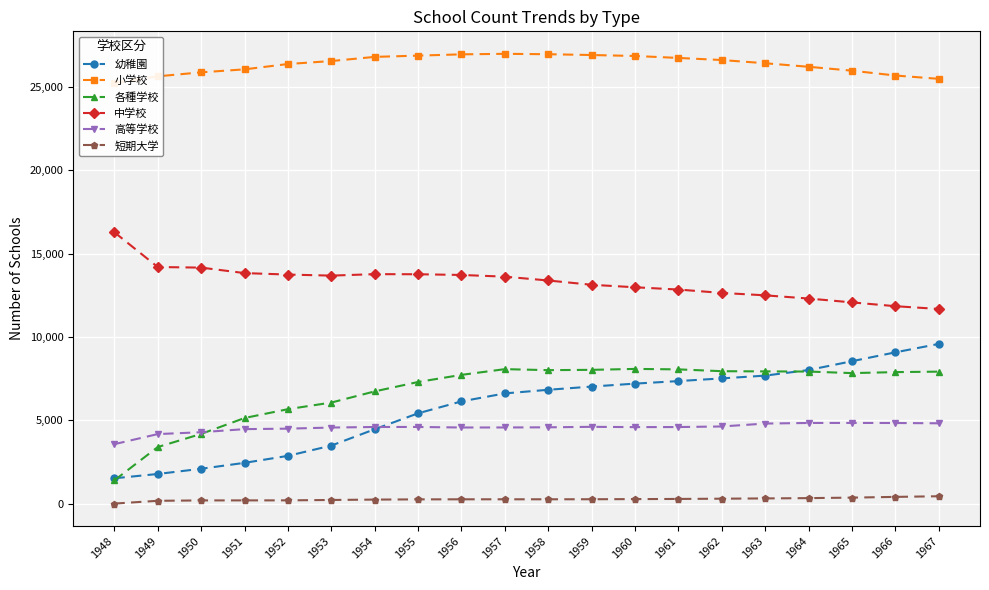

Reading left to right, list all the values displayed in this chart.

幼稚園: 1529	1787	2100	2455	2874	3490	4471	5426	6141	6620	6837	7030	7207	7359	7520	7687	8022	8551	9083	9588
小学校: 25237	25638	25878	26056	26377	26555	26804	26880	26957	26988	26964	26916	26858	26741	26615	26423	26210	25977	25687	25487
各種学校: 1405	3402	4190	5144	5674	6071	6741	7305	7732	8075	8015	8033	8089	8061	7952	7940	7931	7837	7897	7925
中学校: 16285	14200	14165	13836	13748	13685	13773	13767	13724	13622	13392	13135	12986	12849	12647	12502	12310	12079	11851	11684
高等学校: 3575	4180	4292	4477	4506	4572	4606	4607	4575	4577	4586	4615	4598	4602	4637	4811	4847	4849	4845	4827
短期大学: 12	178	201	203	205	228	251	264	268	269	269	272	280	290	305	321	339	369	413	451